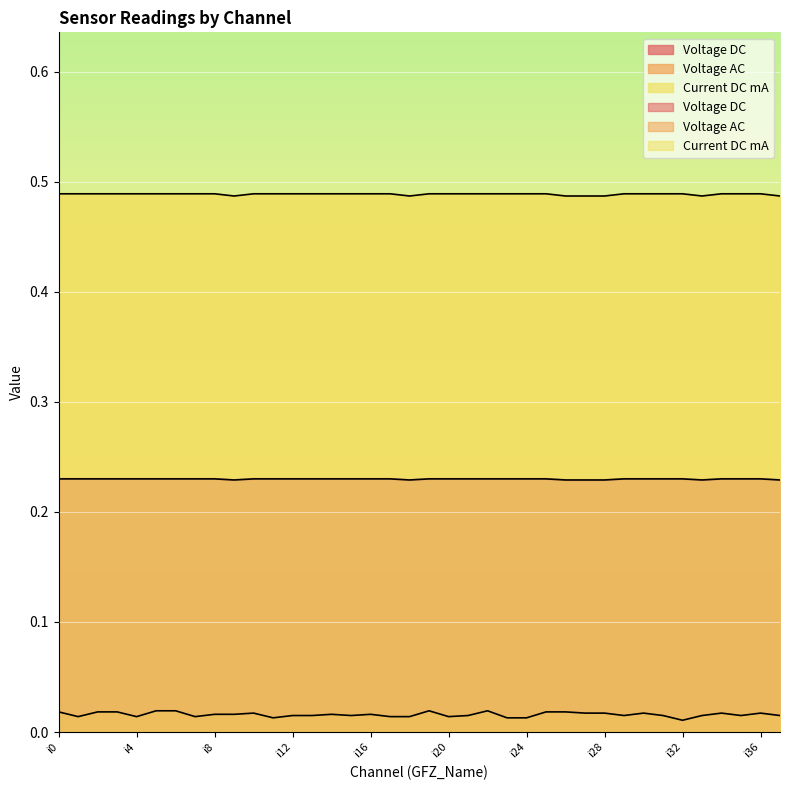

Count the Voltage DC values in the range 0 to 1.

38